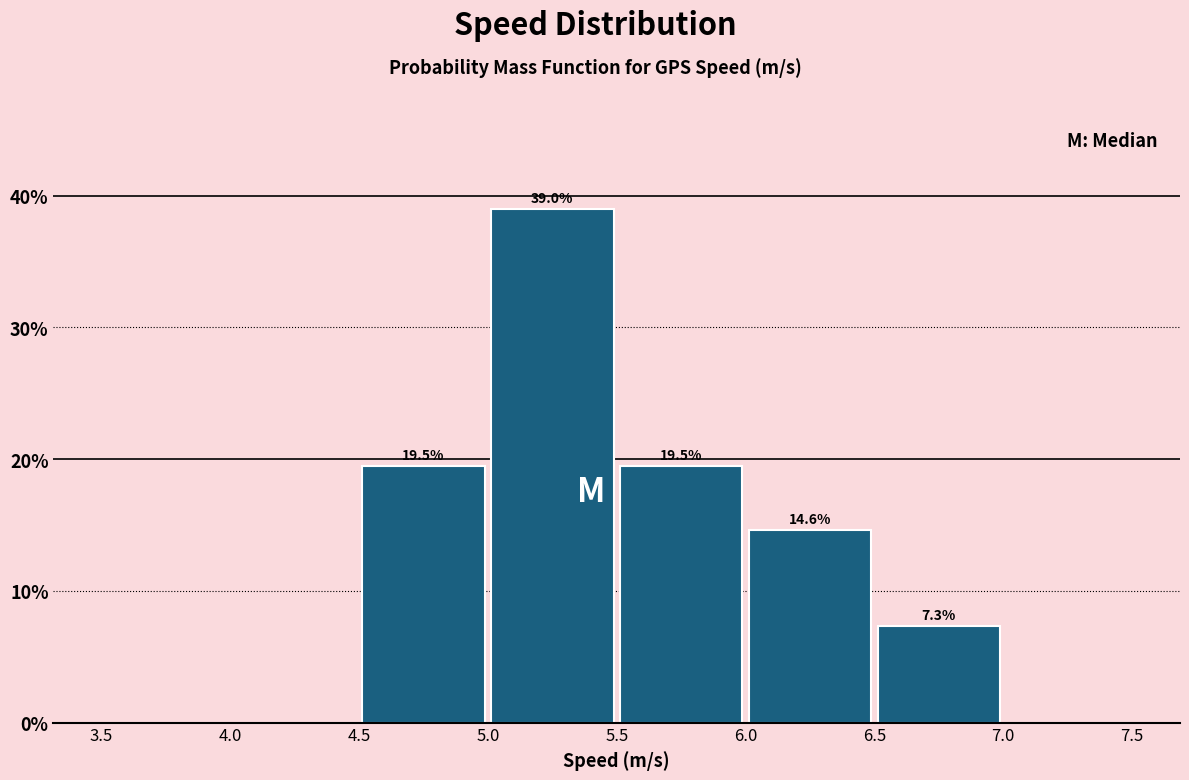

Which range on the x-axis has the tallest bar?

5.0 to 5.5